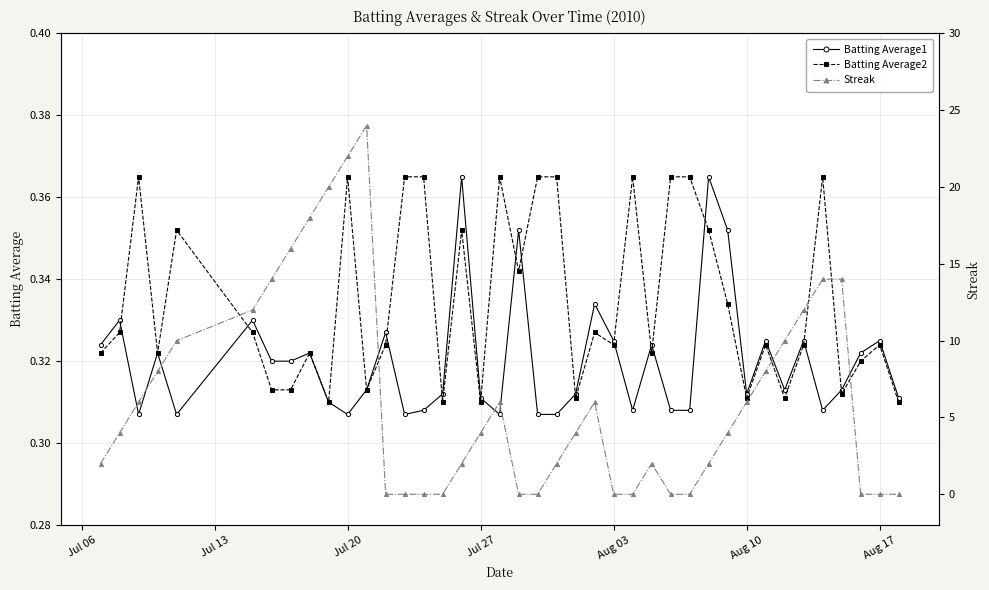

How many data points does each series have?

40